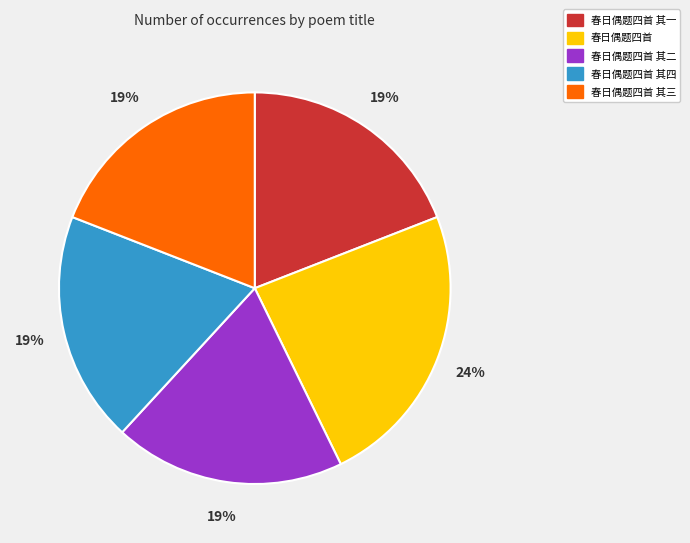

Does any single category account for the majority?

No